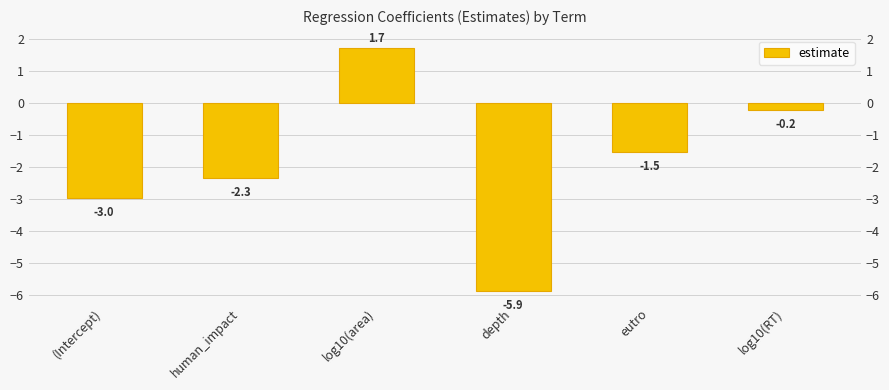

Reading left to right, list all the values displayed in this chart.

-3.0	-2.3	1.7	-5.9	-1.5	-0.2